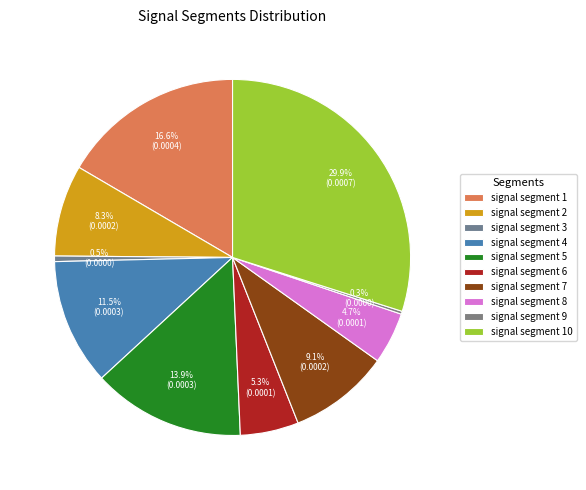

True or false: signal segment 10 accounts for 39% of the total.

False